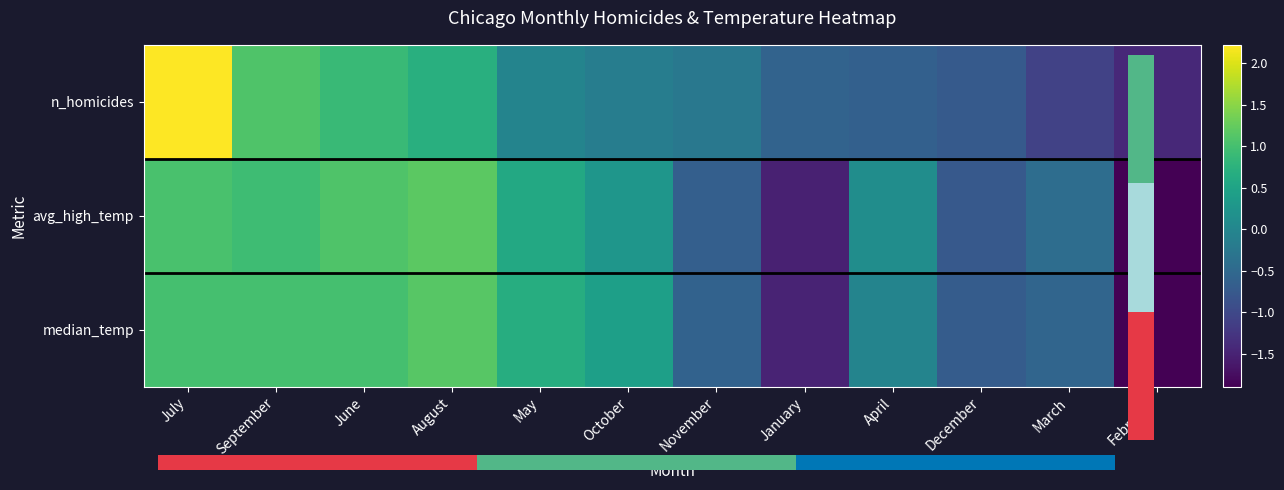

At how many categories does at least one series exceed 2?

1